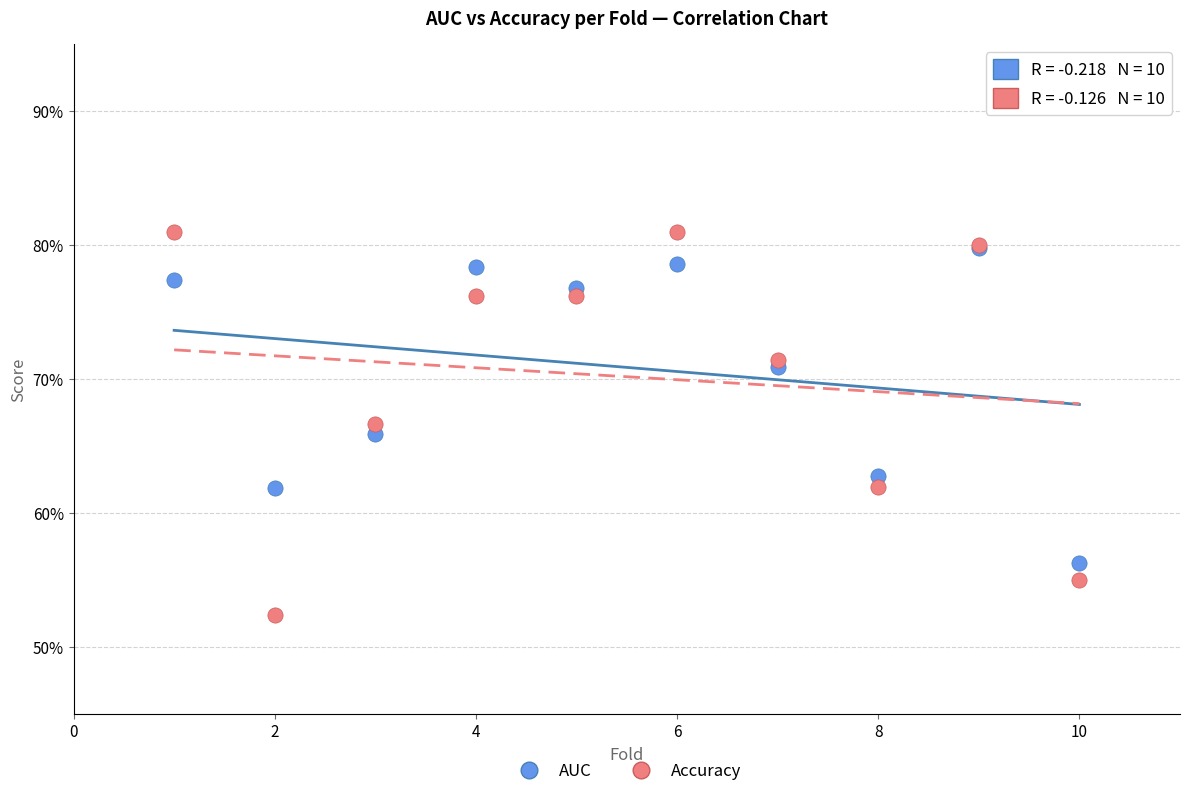

What are all the series names shown in the legend?

AUC, Accuracy